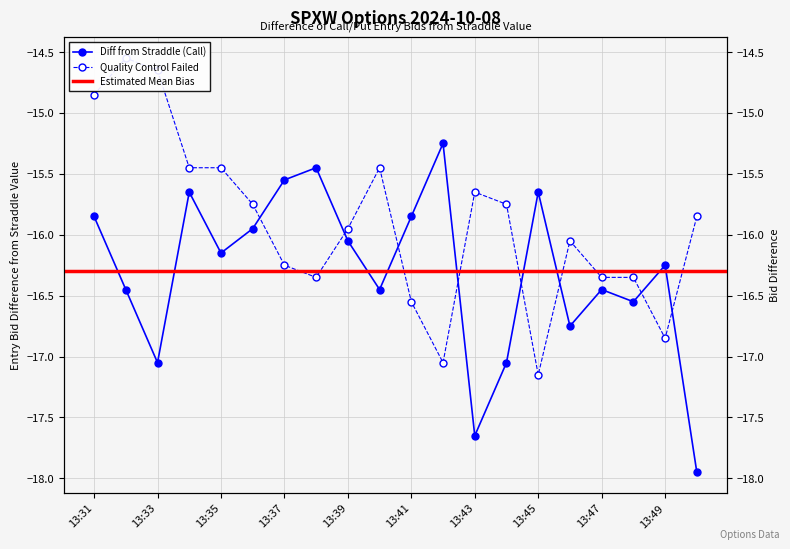

At which category does entry_bid_C reach its first local peak?

13:34